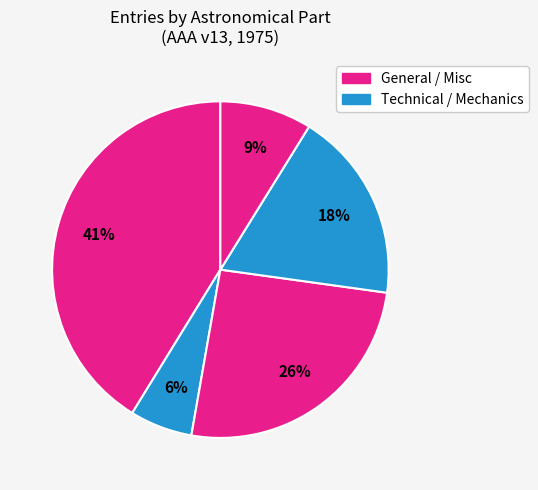

To the nearest percent, what is the difference between the largest and smallest slice percentages?

35%